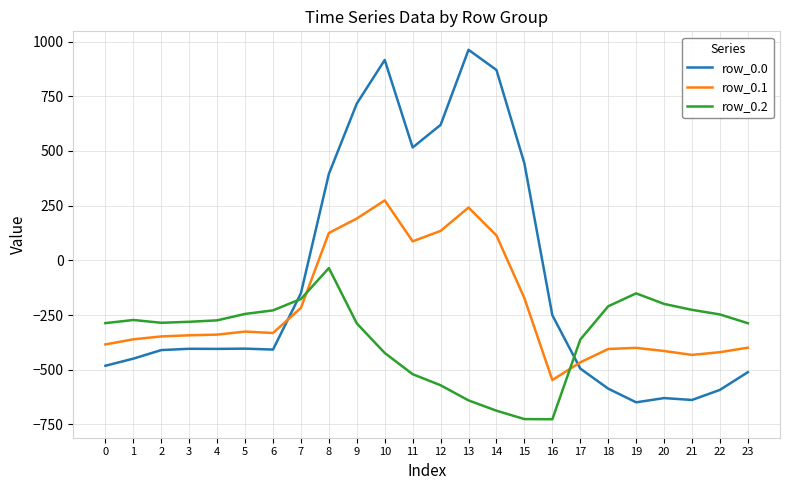

What is the sum of the row_0.2 values at 3 and 9?

-569.5